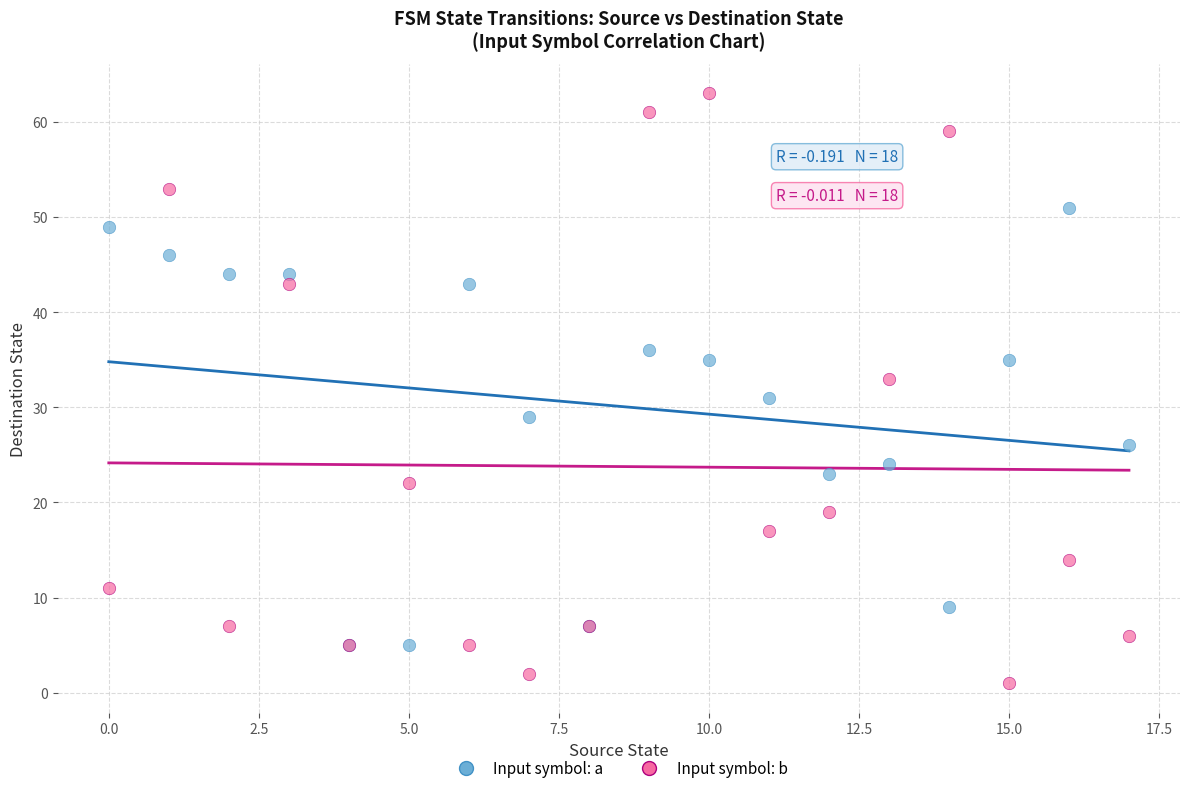

In the Input symbol: a series, what Y value is closest to 28?

29